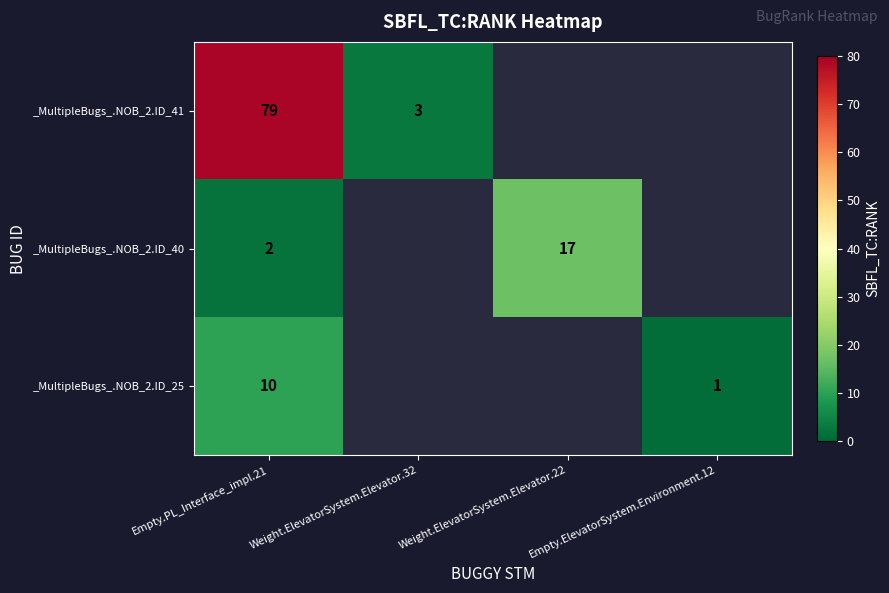

True or false: _MultipleBugs_.NOB_2.ID_40 has a value of 2 at Empty.PL_Interface_impl.21.

True